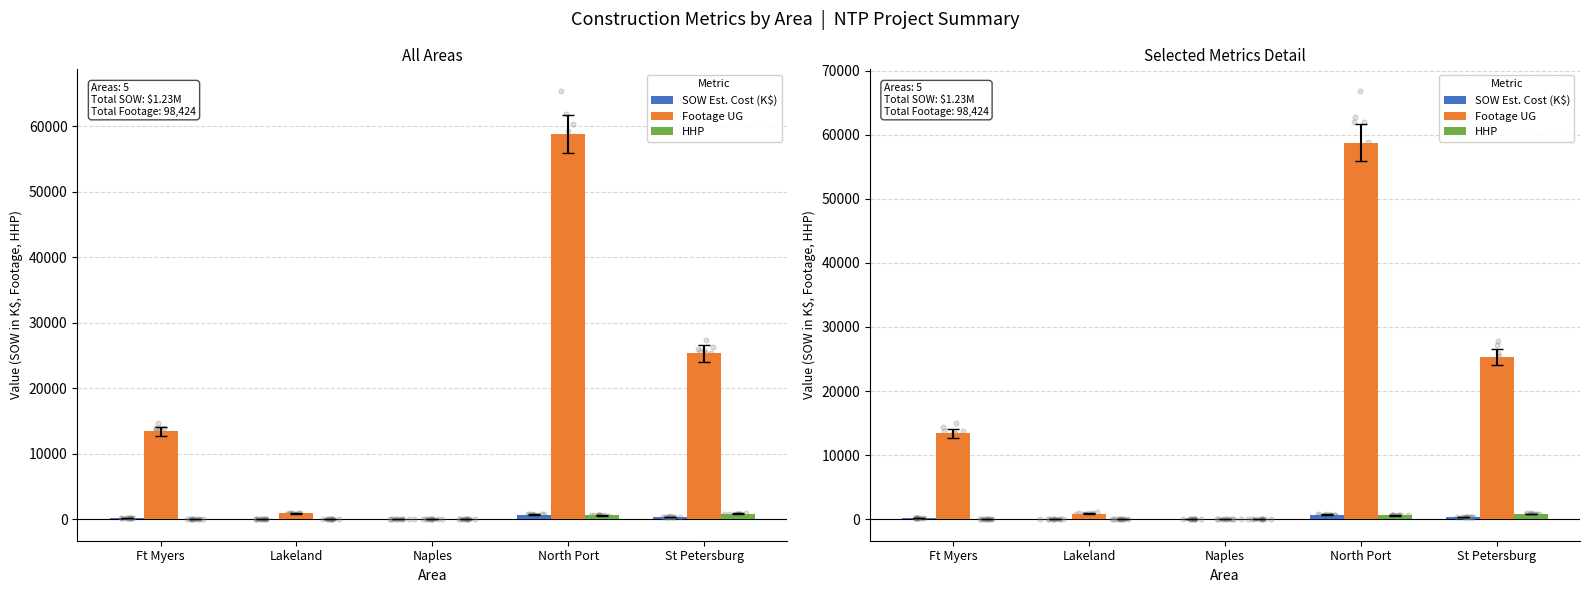

Which series reaches the minimum Y coordinate?

HHP